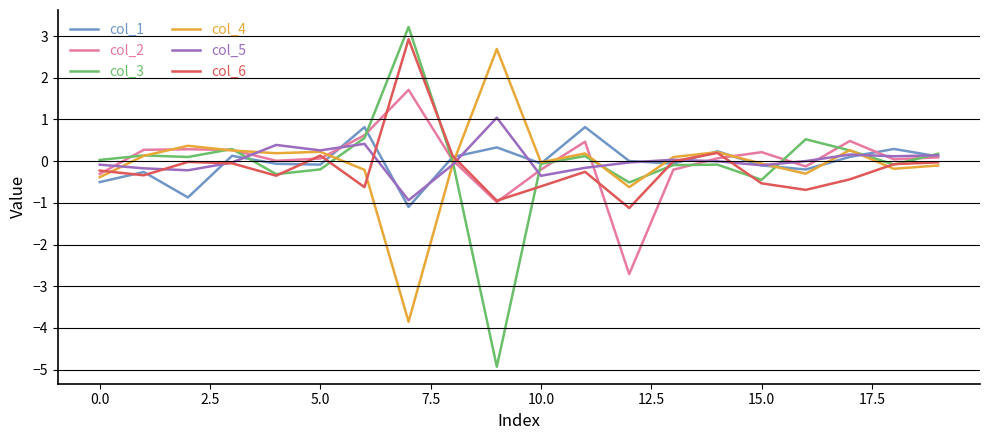

Which series has the largest range (max minus min)?

col_3